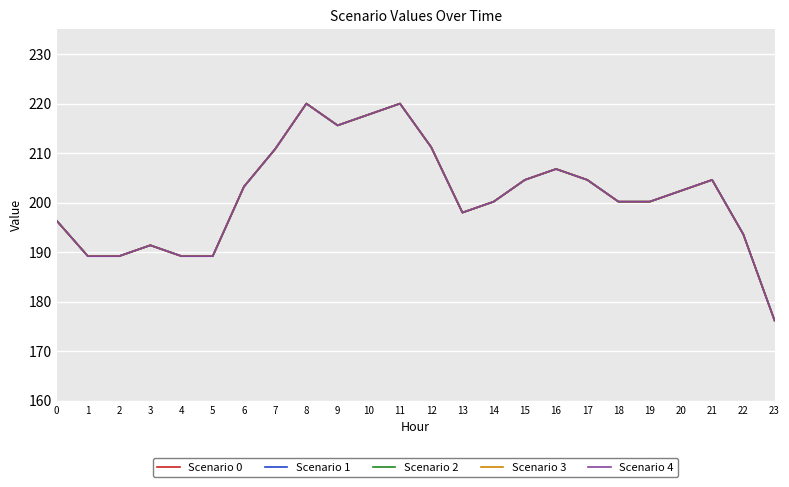

The Scenario 3 series shows 339.7 at 5. True or false?

False